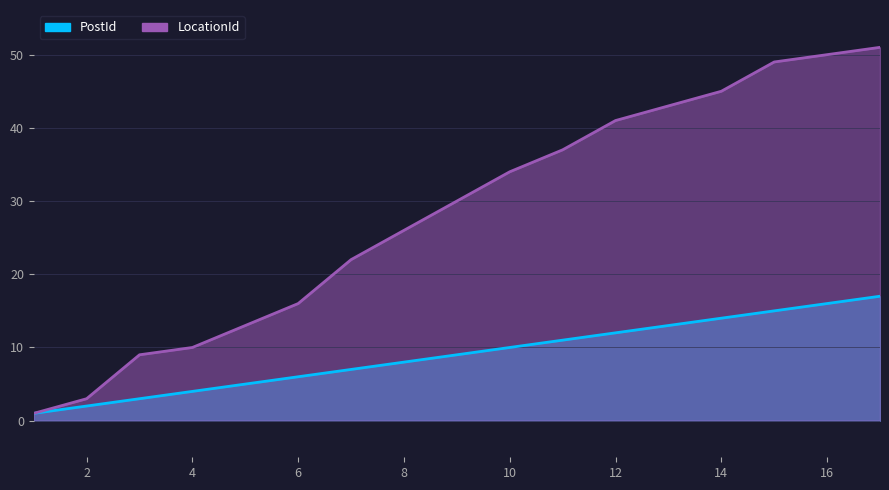

How many distinct data groups are displayed?

2